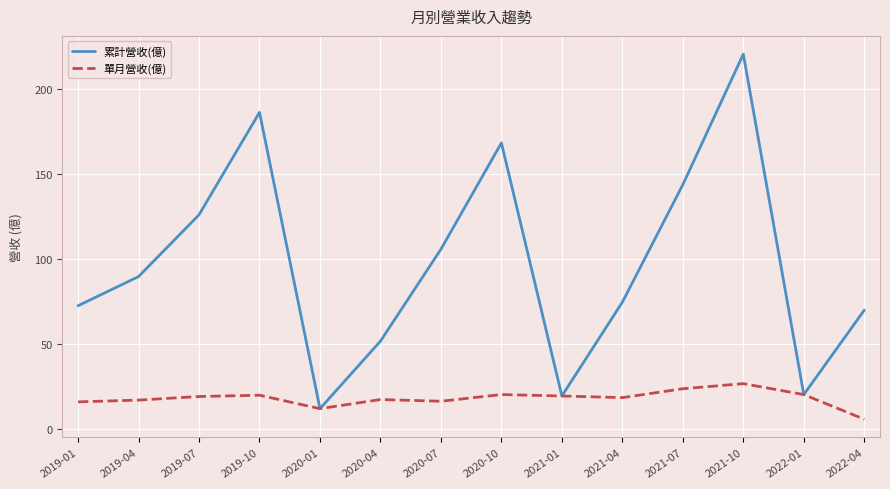

What position from the left is 2020-07?

7